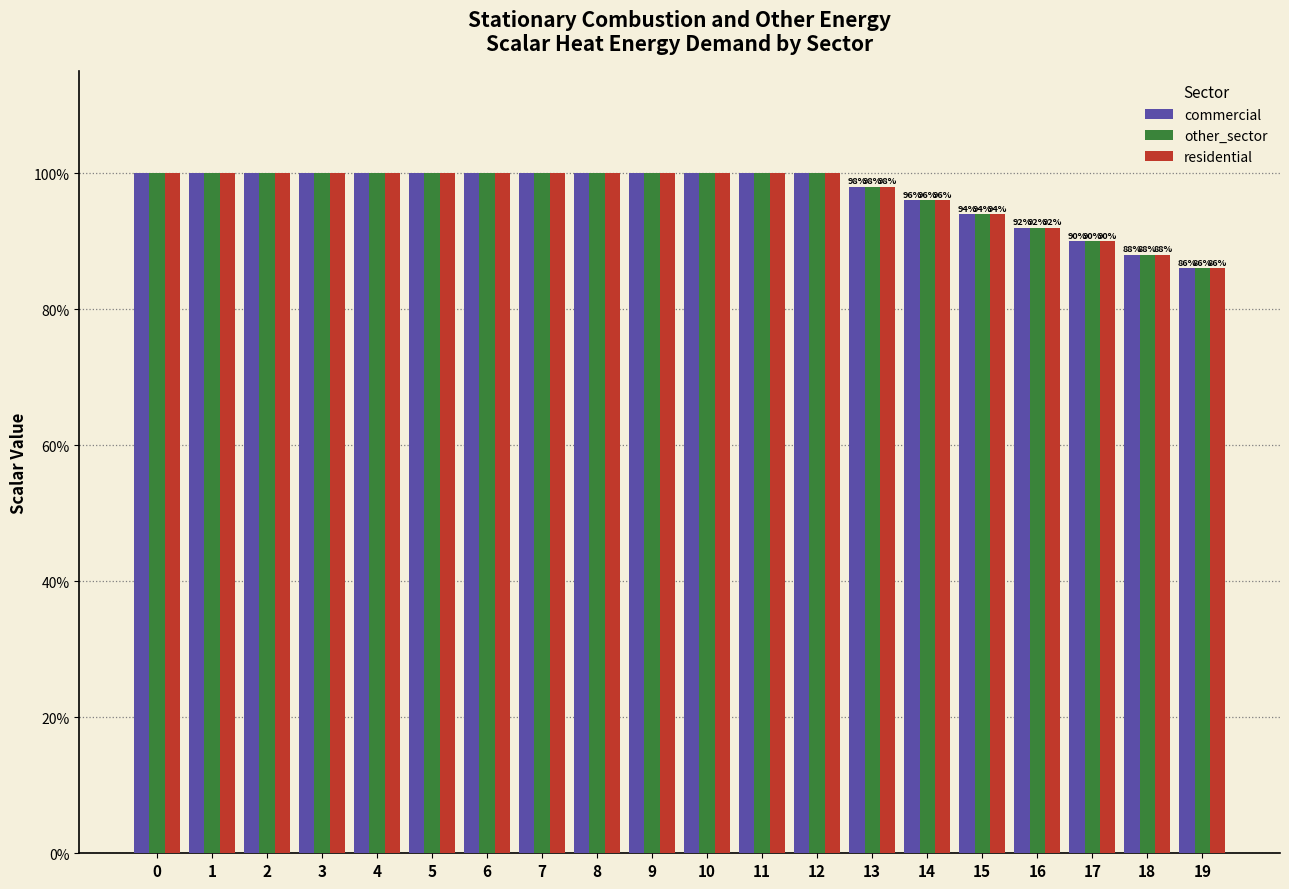

What is the average value of the other_sector series?

1.0